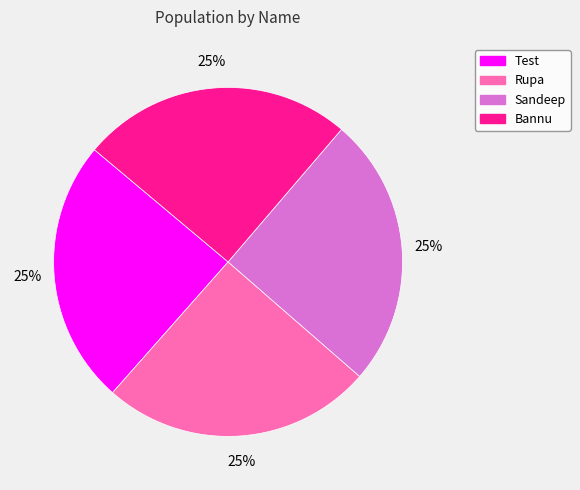

What percentage is the Bannu slice, to the nearest percent?

25%